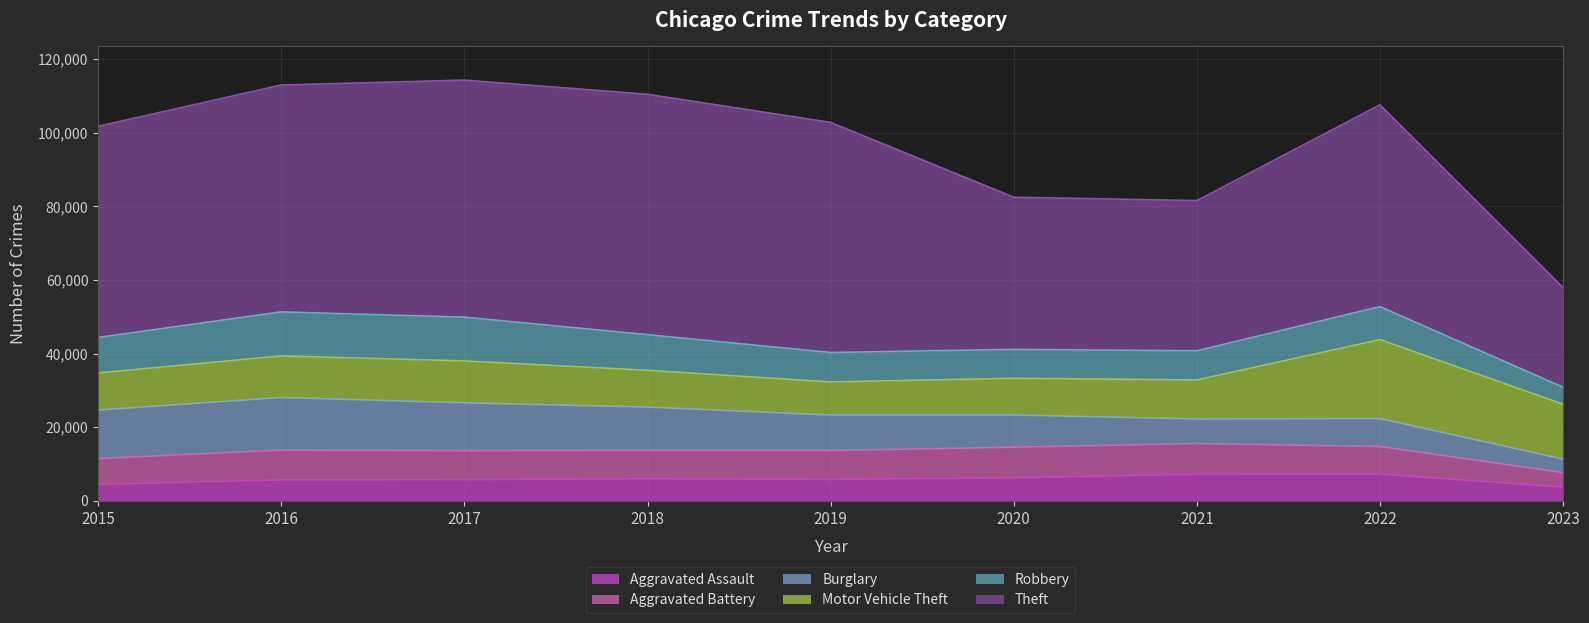

At which label does Theft reach its peak?

2018